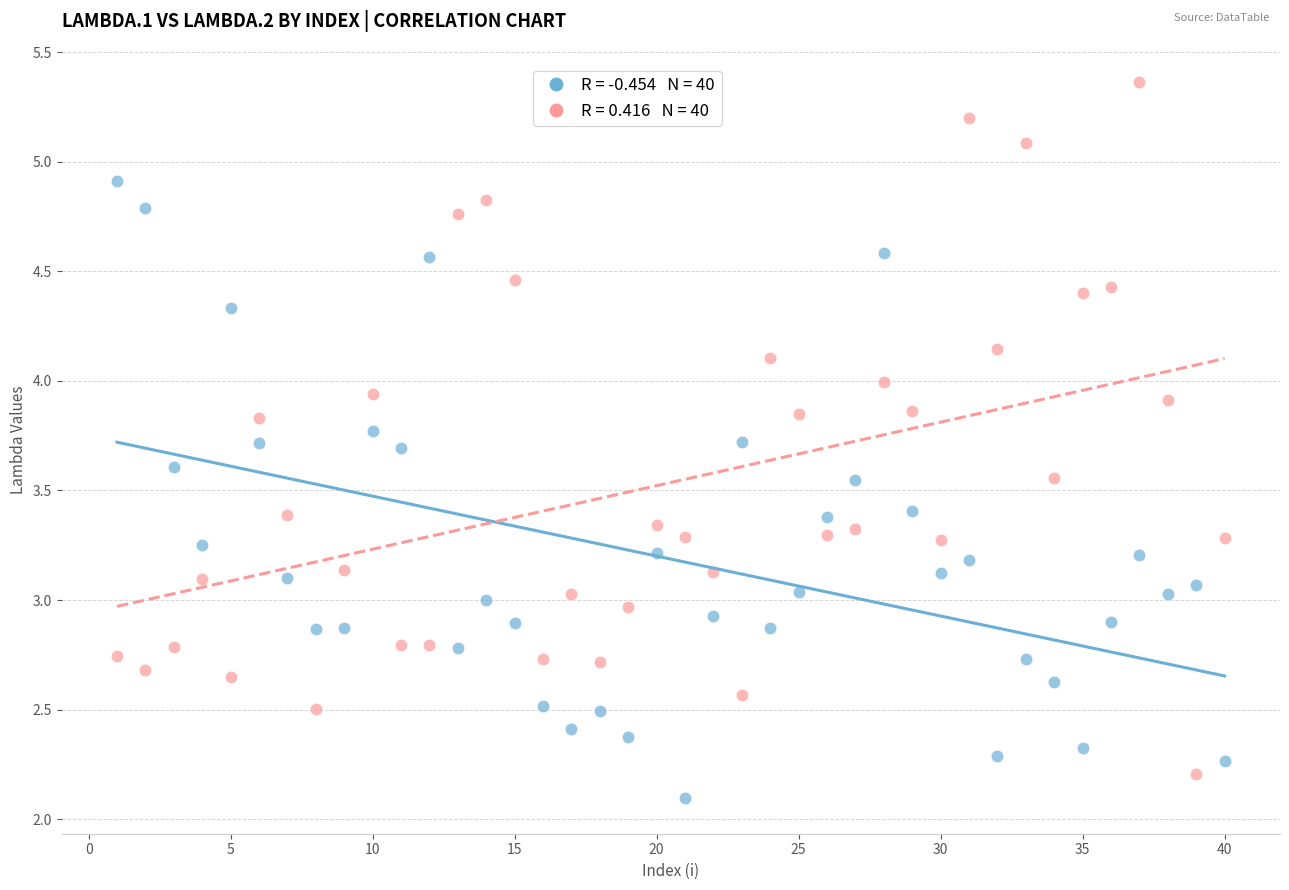

Across all data points, what is the range of X values (max minus min)?

39.0